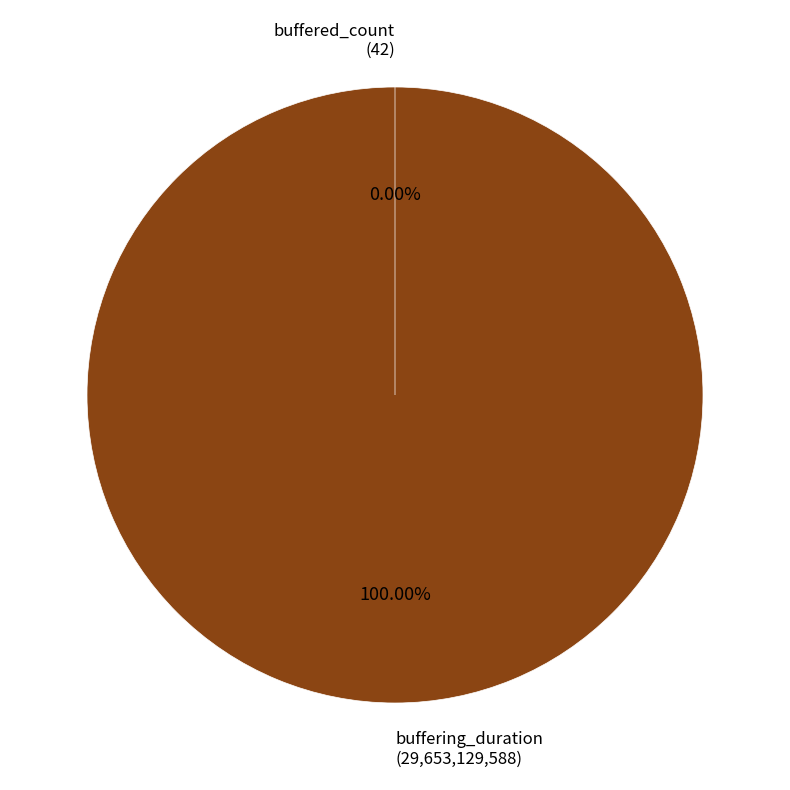

What percentage is the buffering_duration slice, to the nearest percent?

100%